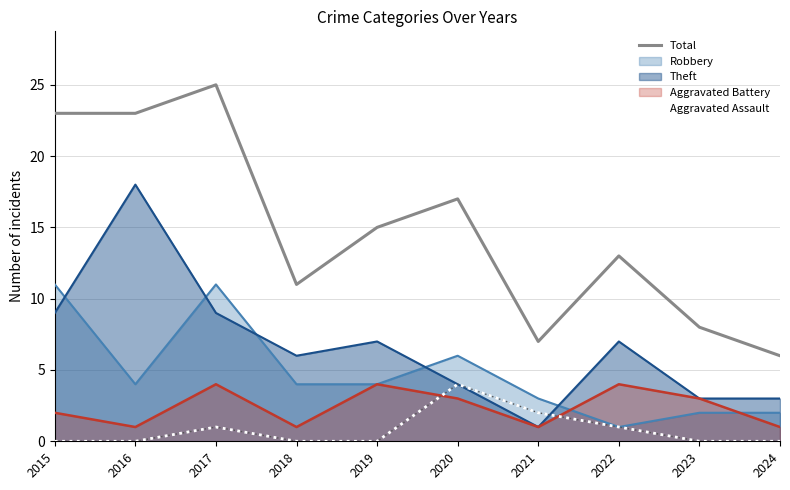

True or false: Total and Aggravated Assault intersect in this chart.

False